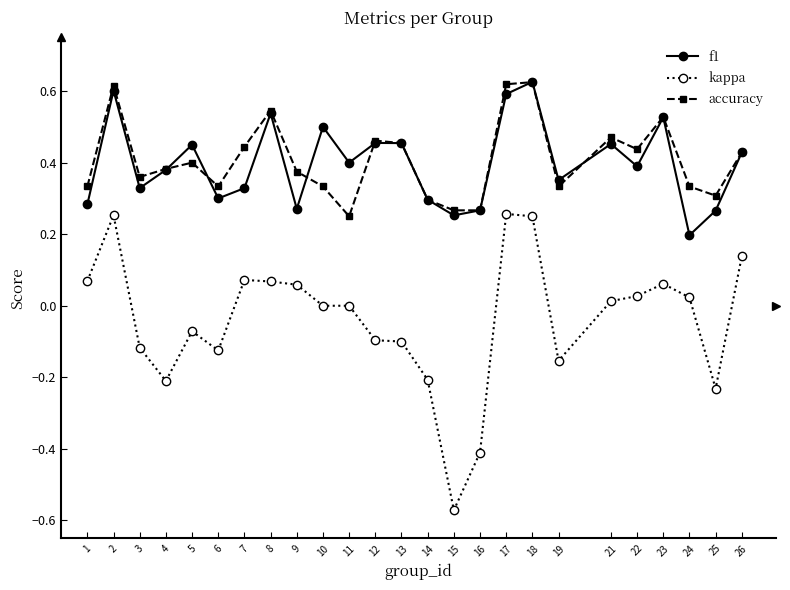

How many lines are shown in the chart?

3